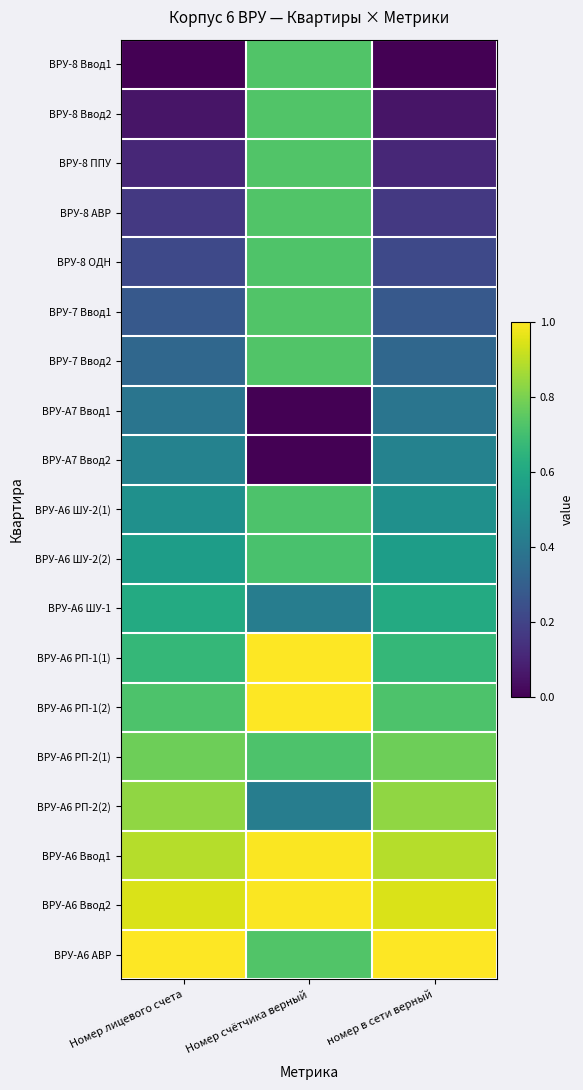

Between Номер лицевого счета and Номер счётчика верный, which series saw the biggest shift?

ВРУ-8 Ввод1